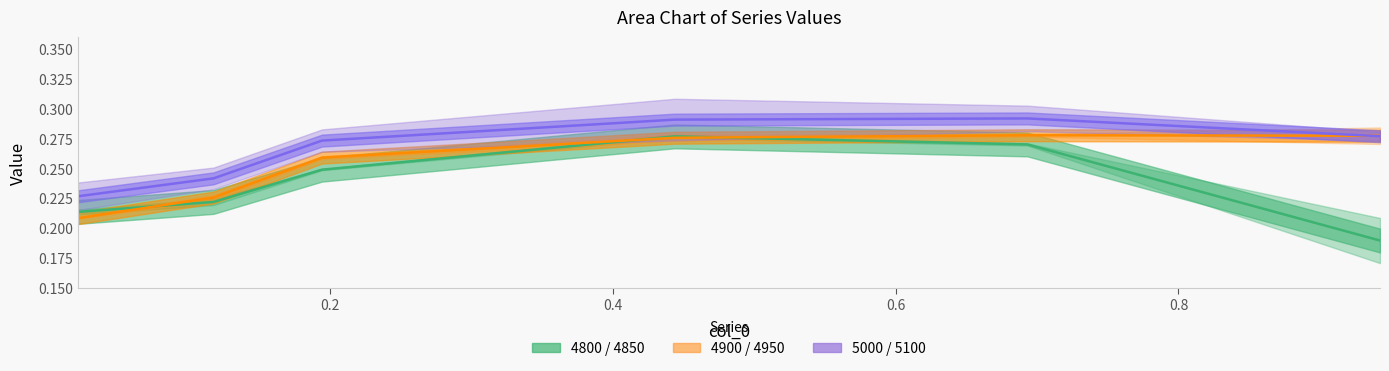

At how many categories does at least one series exceed 0?

6